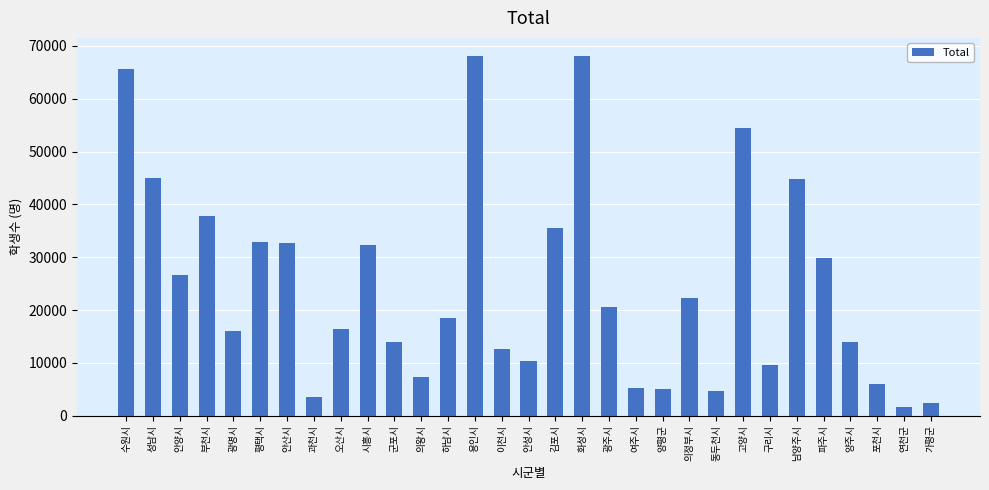

What is the change in value from 구리시 to 남양주시?

+35283